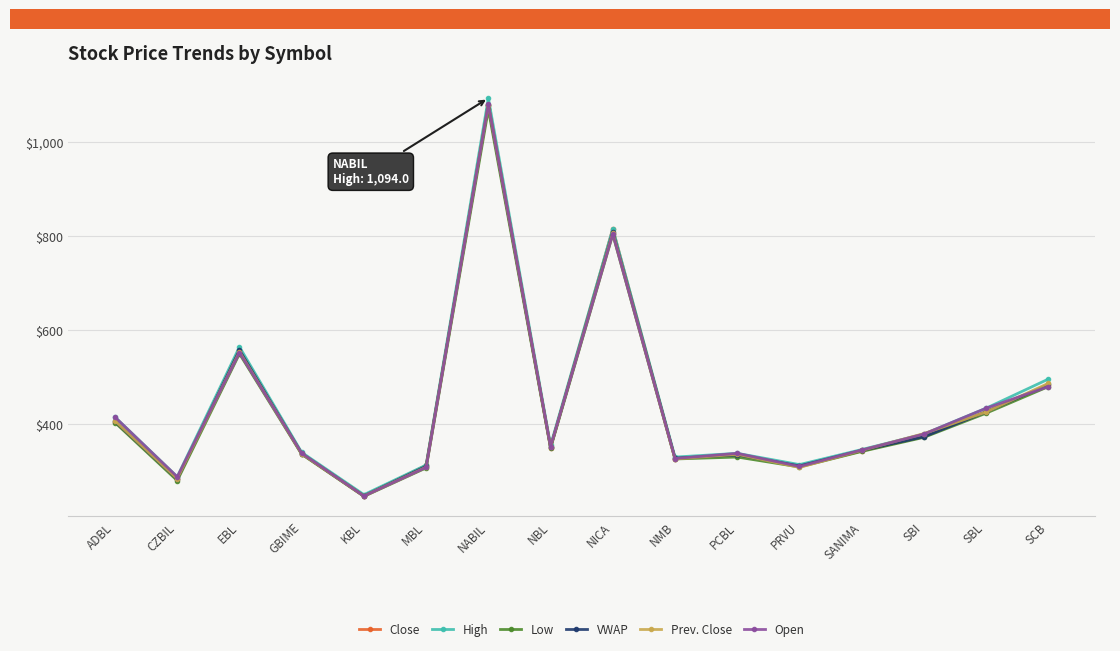

What is the difference between the highest and lowest values at MBL?

6.0